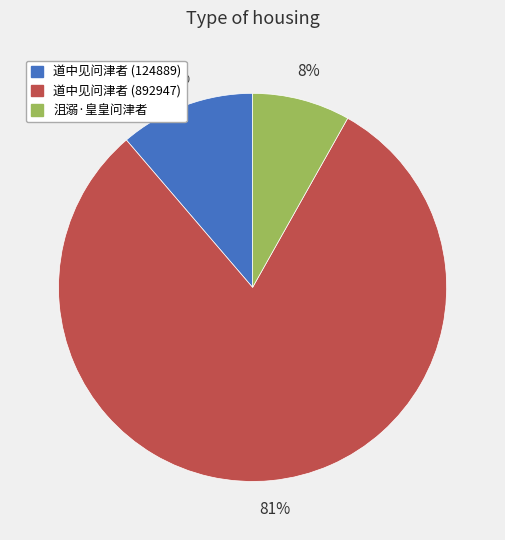

Is the sum of 道中见问津者 (892947) and 沮溺·皇皇问津者 greater than half?

Yes